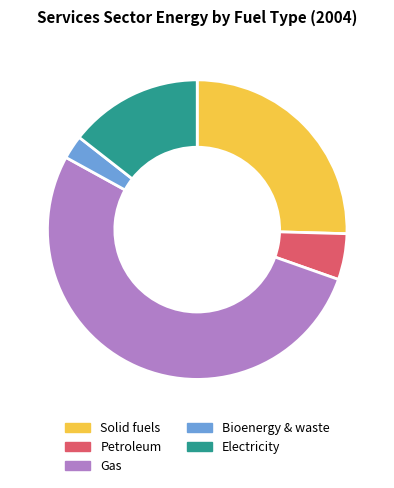

Rank the categories by value from lowest to highest.

Bioenergy & waste, Petroleum, Electricity, Solid fuels, Gas